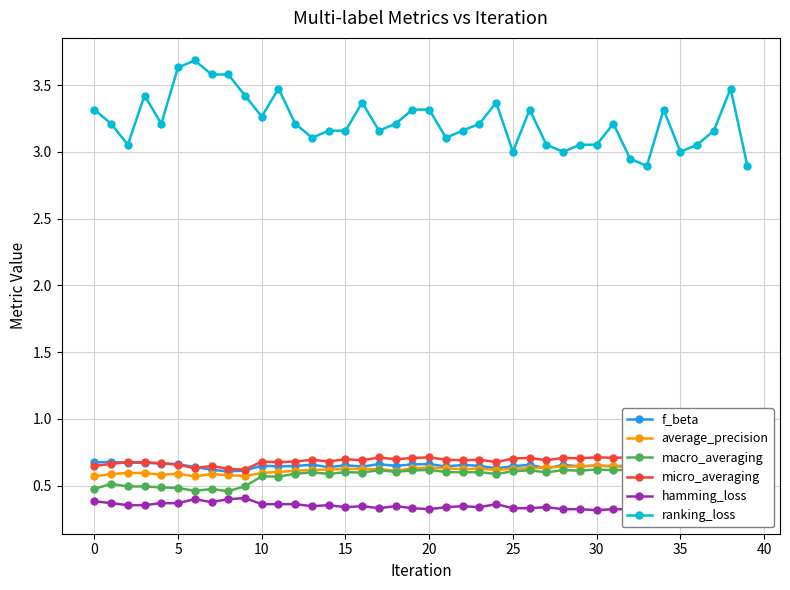

Which series has the widest spread of values?

ranking_loss